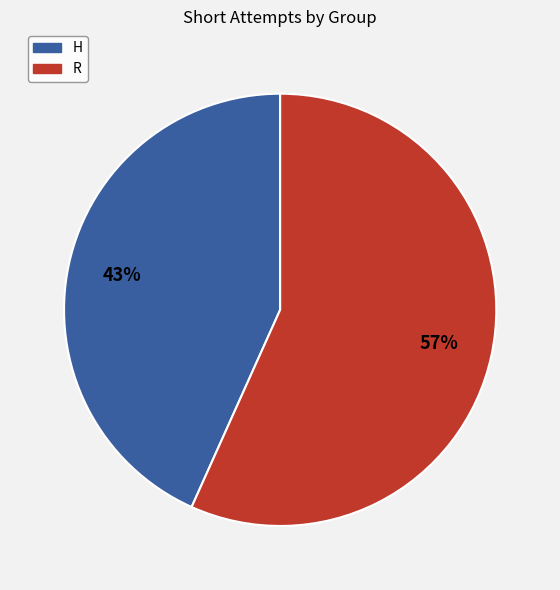

To the nearest percent, what percentage of the pie is R?

57%